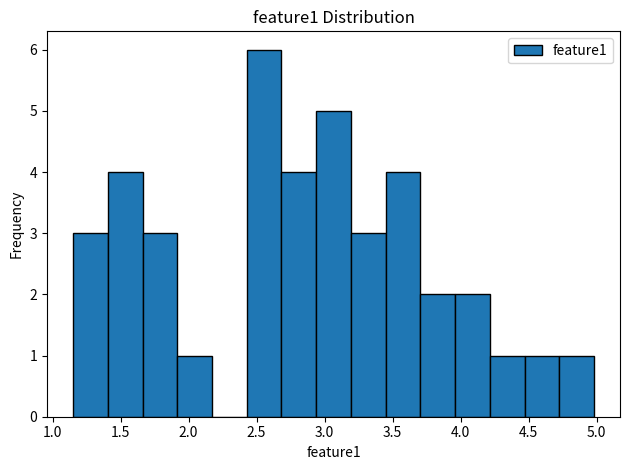

Reading left to right, list every bar in this chart as the range it spans on the x-axis followed by its height. Neither the bar edges nor the heights are printed on the chart, so give them approximately, as read against the axes.

1.15 to 1.40: 3
1.40 to 1.65: 4
1.65 to 1.90: 3
1.90 to 2.15: 1
2.15 to 2.45: 0
2.45 to 2.70: 6
2.70 to 2.95: 4
2.95 to 3.20: 5
3.20 to 3.45: 3
3.45 to 3.70: 4
3.70 to 3.95: 2
3.95 to 4.20: 2
4.20 to 4.45: 1
4.45 to 4.75: 1
4.75 to 5.00: 1